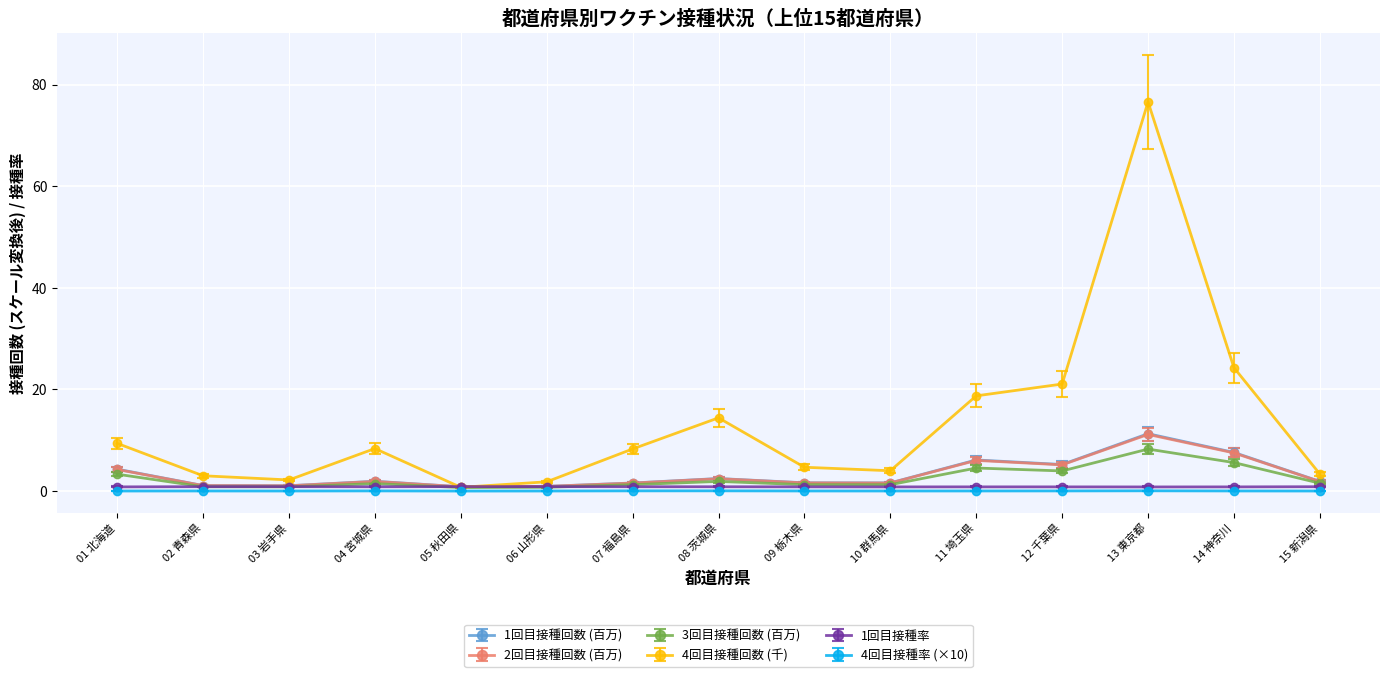

True or false: 4回目接種率 (×10) has more than 1 points higher than both neighbors.

True